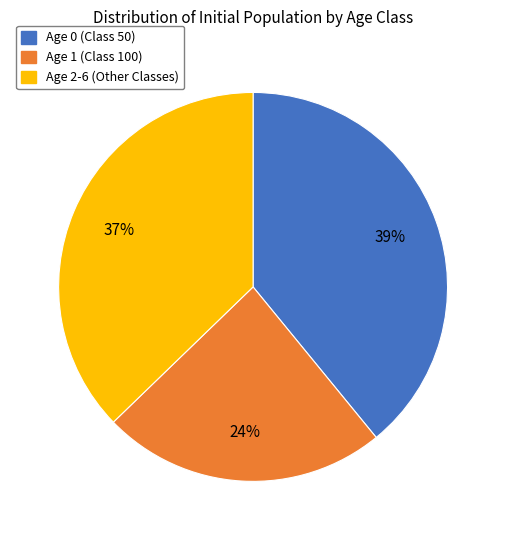

Is there a majority slice in this chart?

No